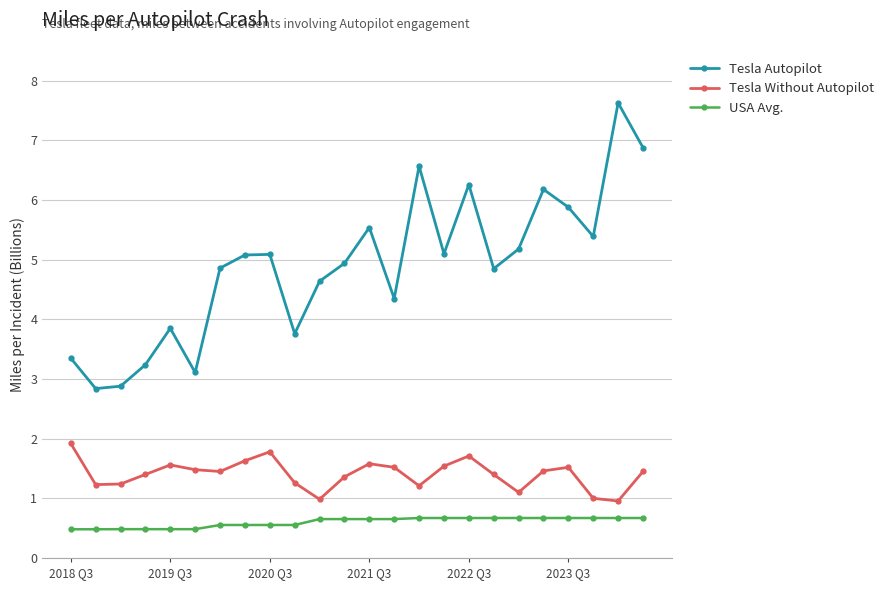

What is the value of the Tesla Without Autopilot point at the 6th from the left?

1.5